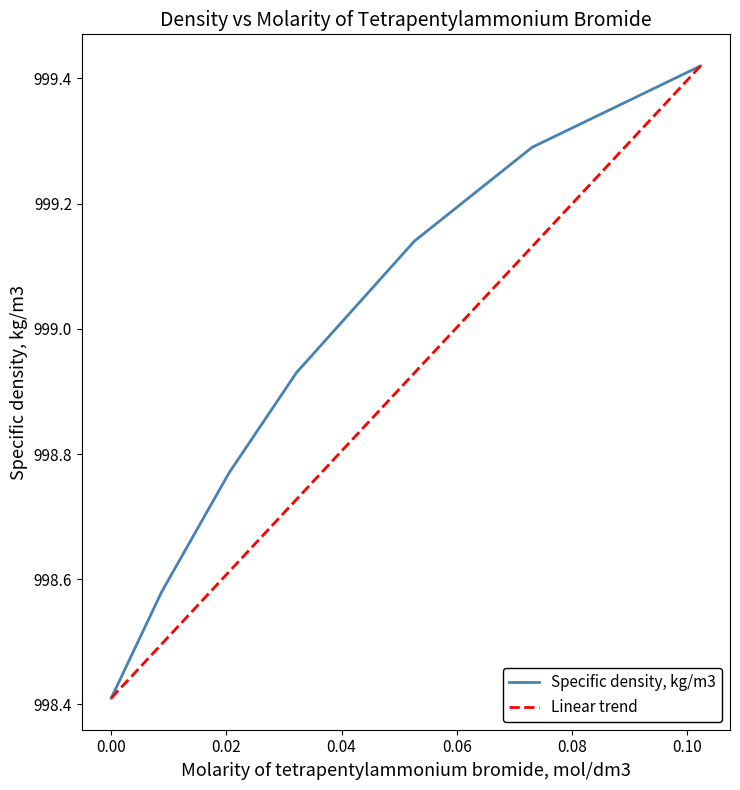

What is the lowest value of the Specific density, kg/m3 series?

998.4